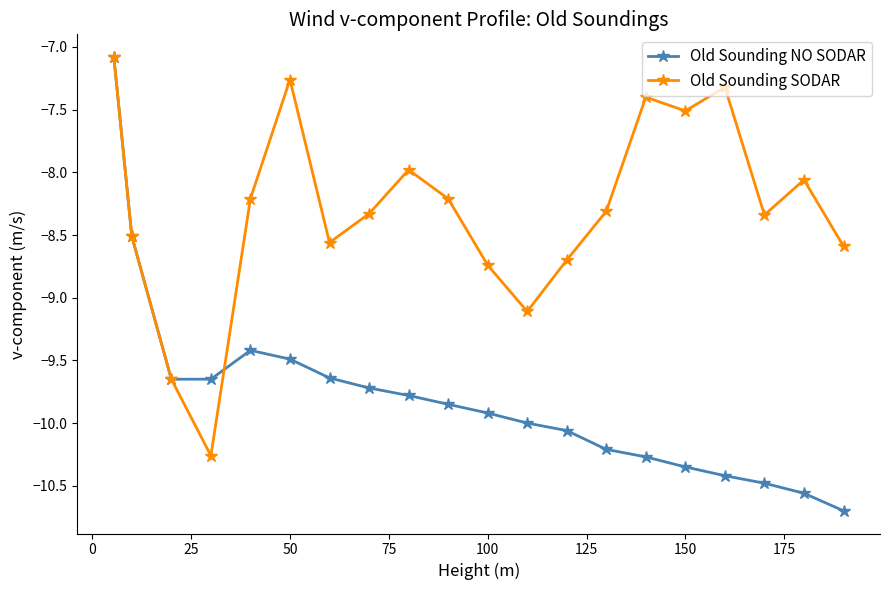

In Old Sounding SODAR, how many points are higher than both neighbors (excluding endpoints)?

5